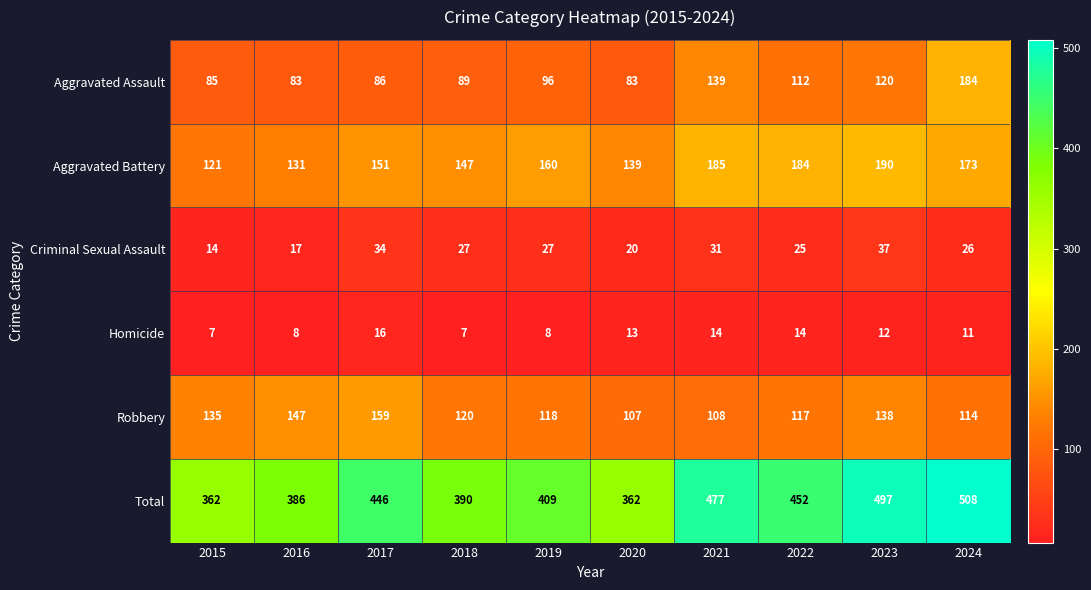

Where is Homicide nearest to the value 11?

2024